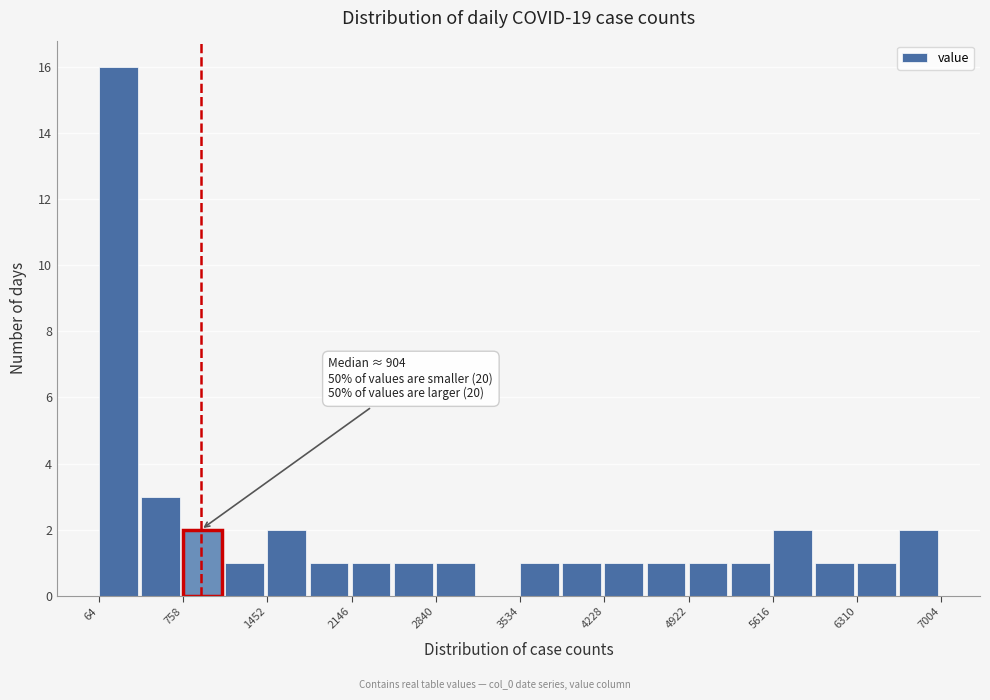

Around what value on the x-axis is the tallest bar? Give the approximate position of its centre, as read against the axis.

200